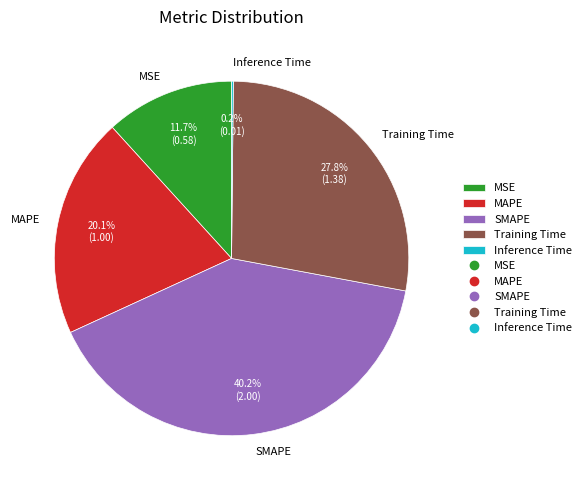

To the nearest percent, what portion does MSE represent?

12%